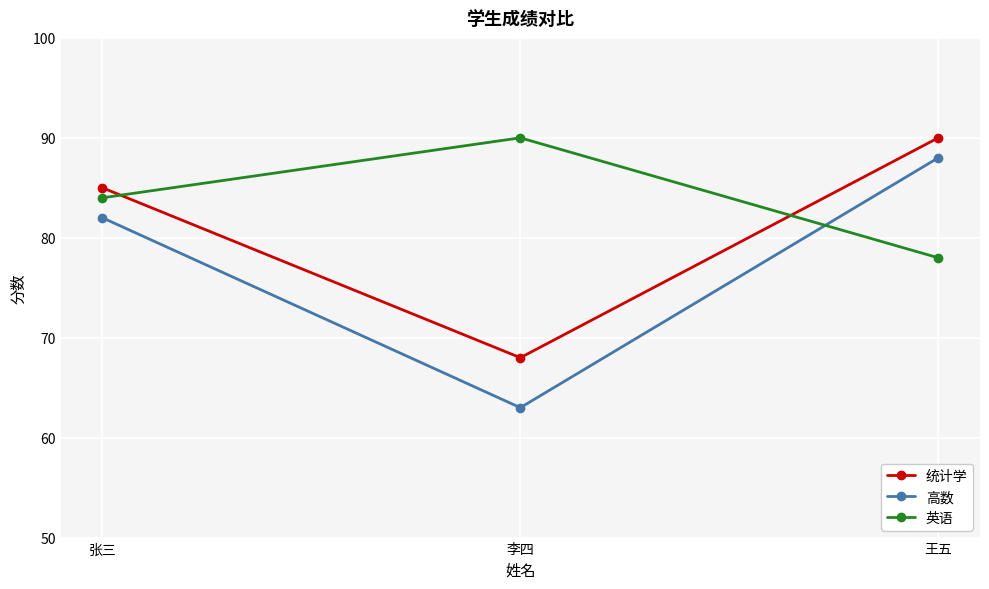

Is the value of 英语 at 张三 greater than the value of 统计学 at 张三?

No